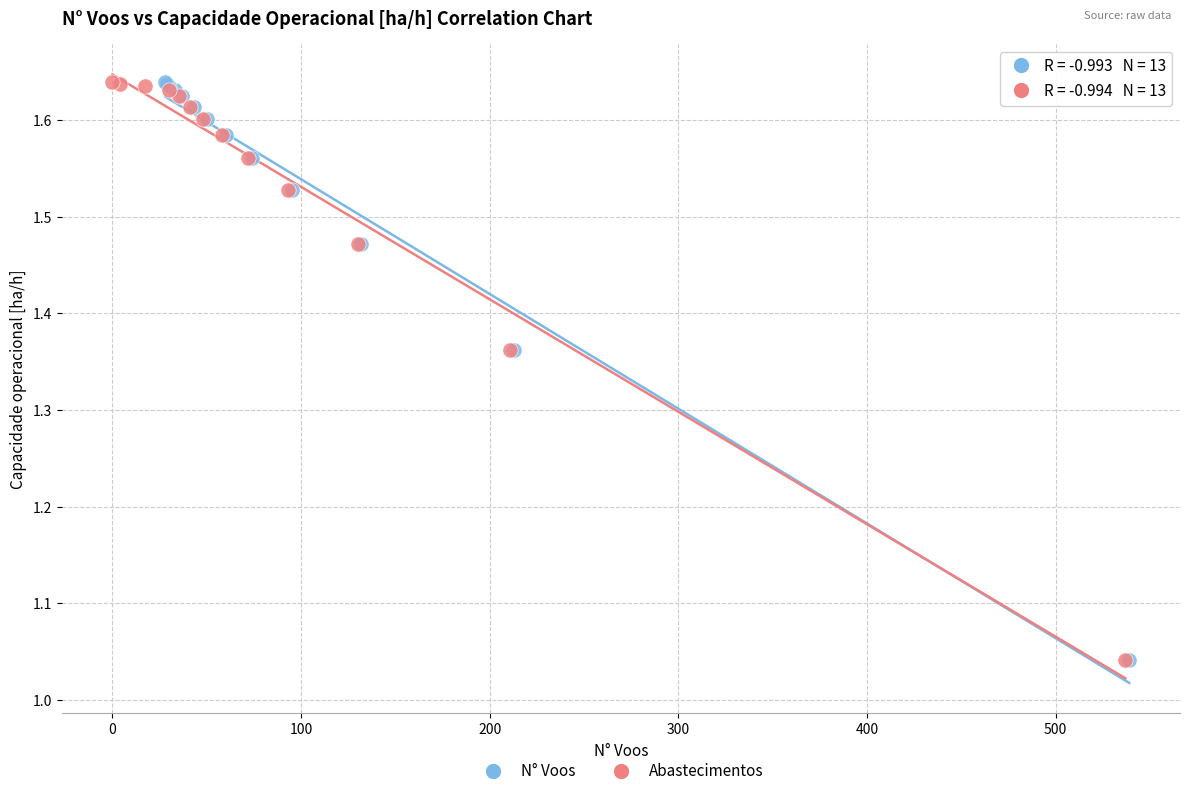

What are all the series names shown in the legend?

N° Voos, Abastecimentos